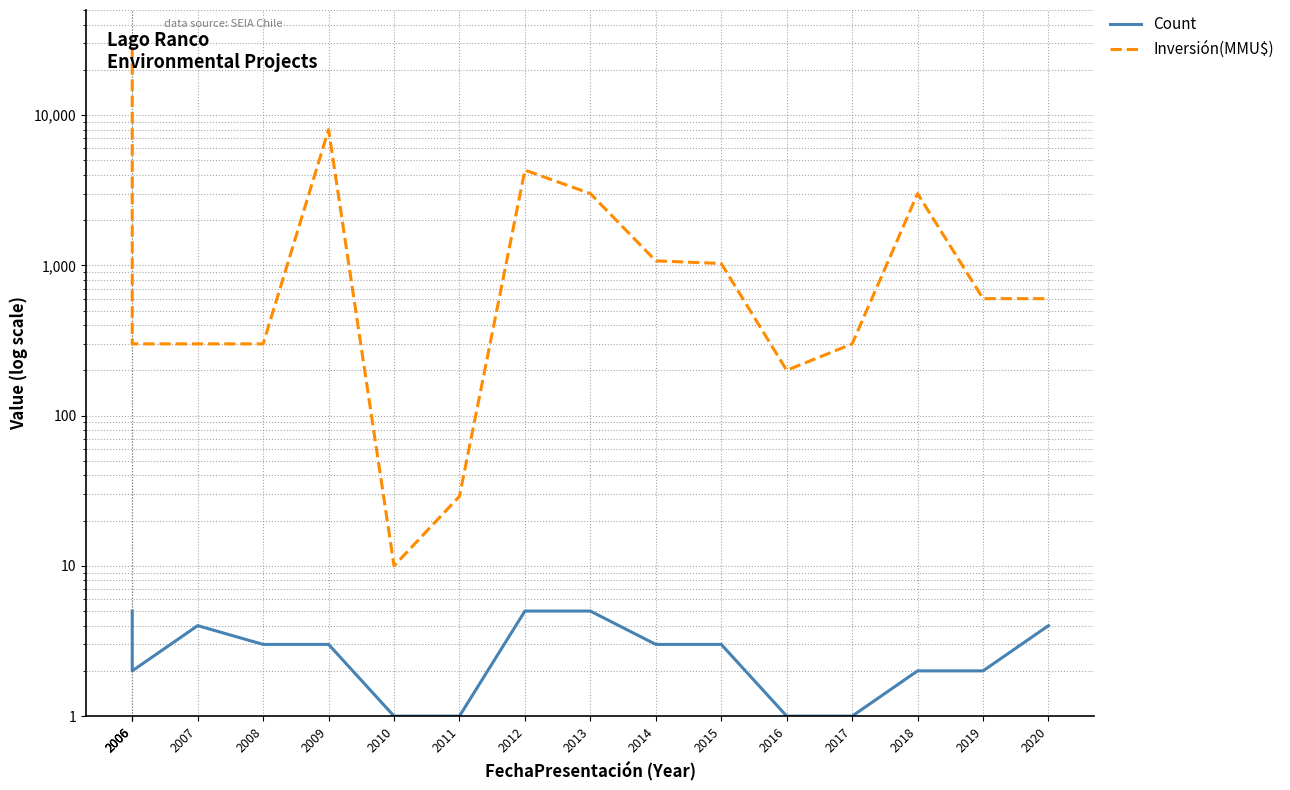

What is the spread (max minus min) of values at 2015?

1025